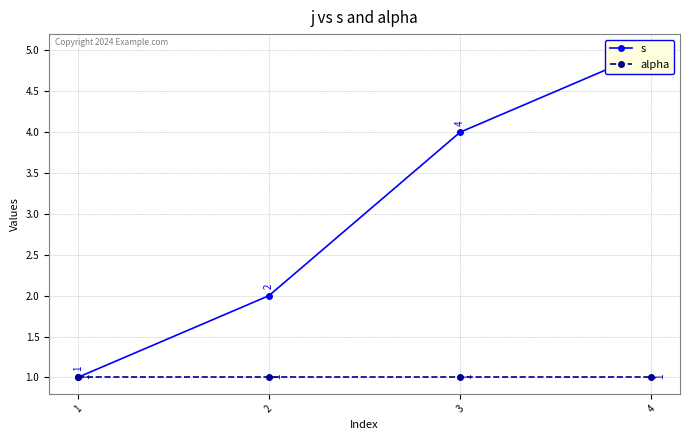

What is the value of the alpha point at the 1st from the left?

1